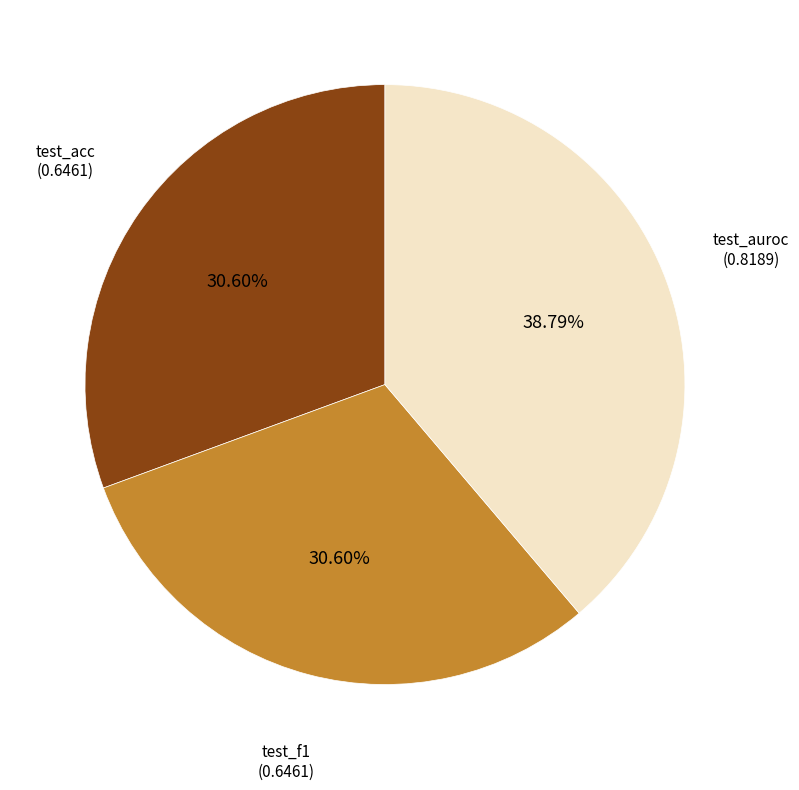

What percentage do test_f1 and test_auroc together represent?

69.4%